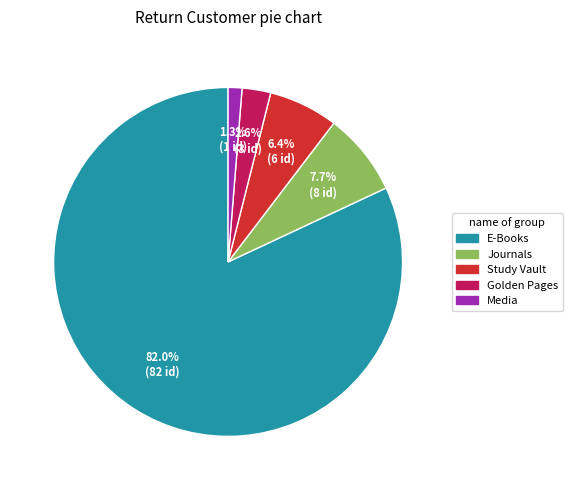

What is the largest slice in the pie chart?

E-Books